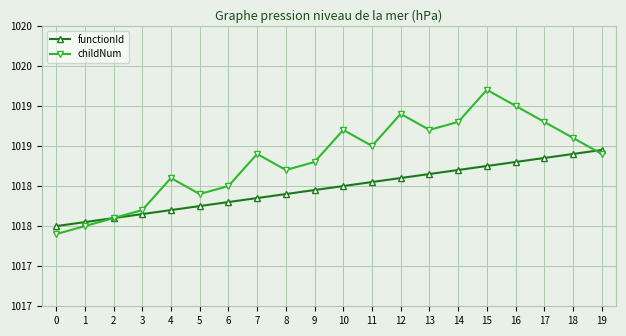

Does the chart have visible grid lines?

Yes